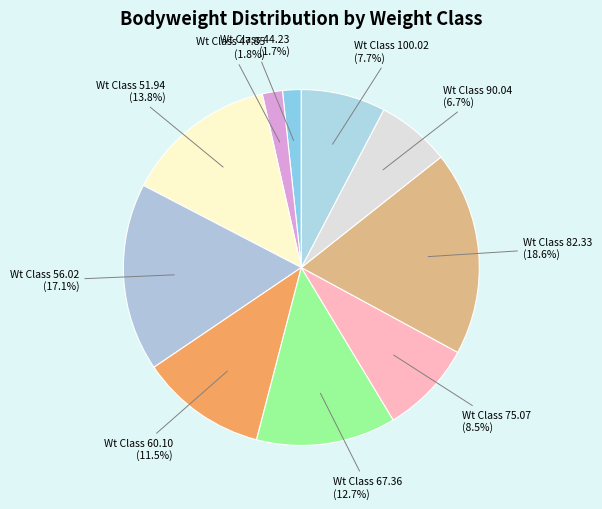

How many segments does this pie chart have?

10